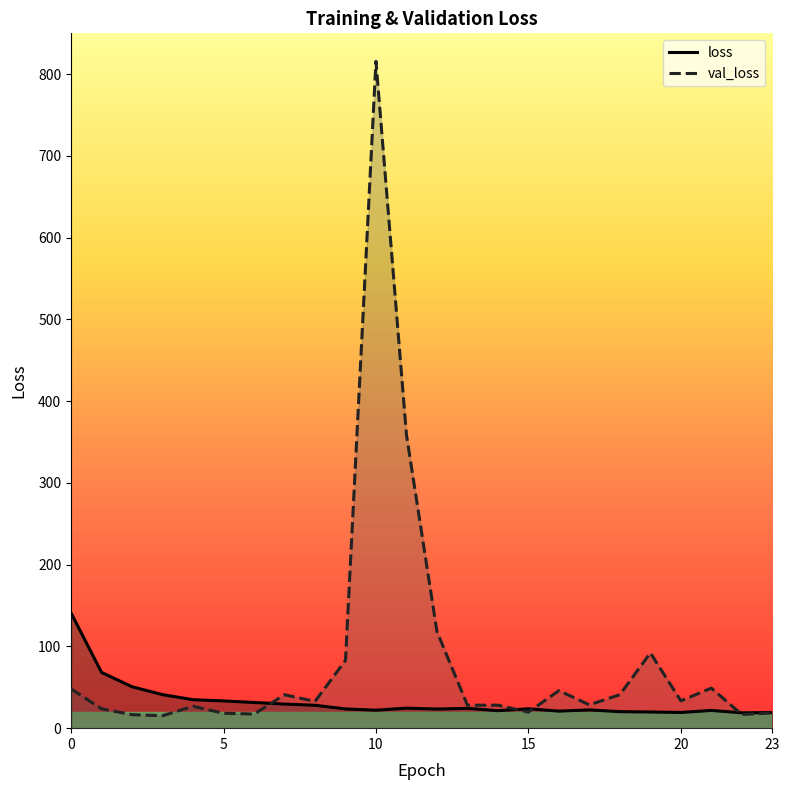

What is the sum of the val_loss values at 14 and 12?

146.4